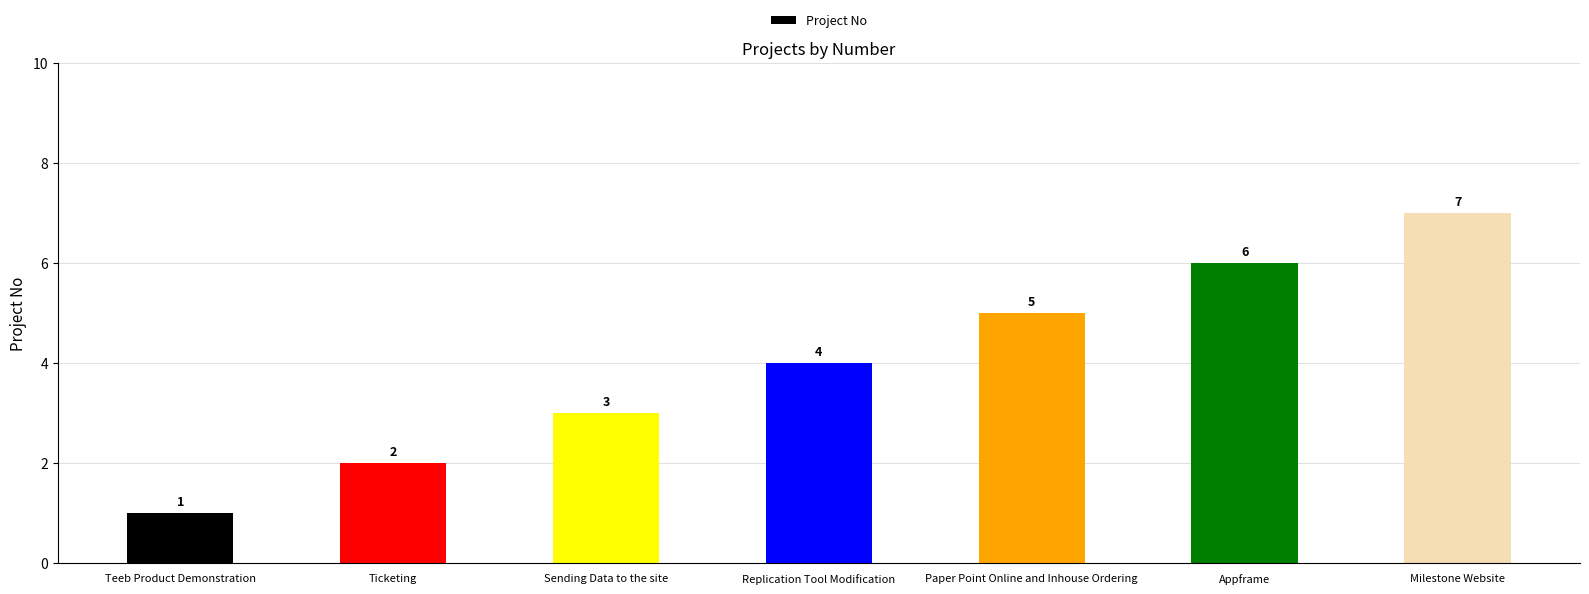

Which has a higher value, Replication Tool Modification or Milestone Website?

Milestone Website